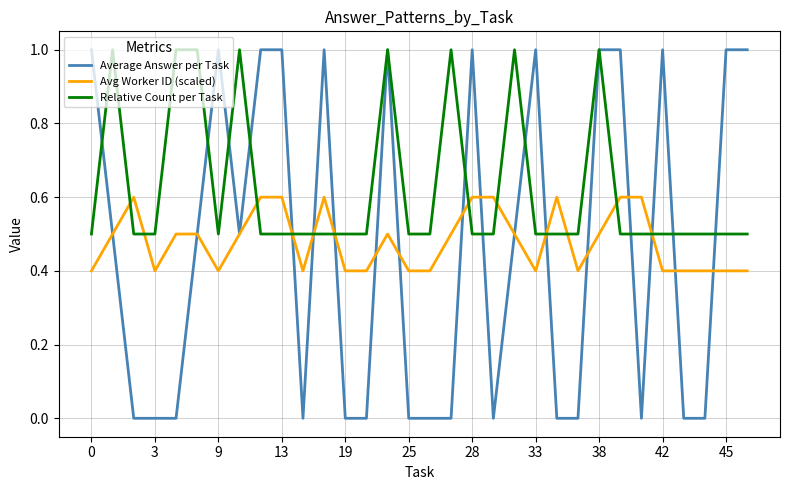

What is the sum of all Average Answer per Task values?

15.0